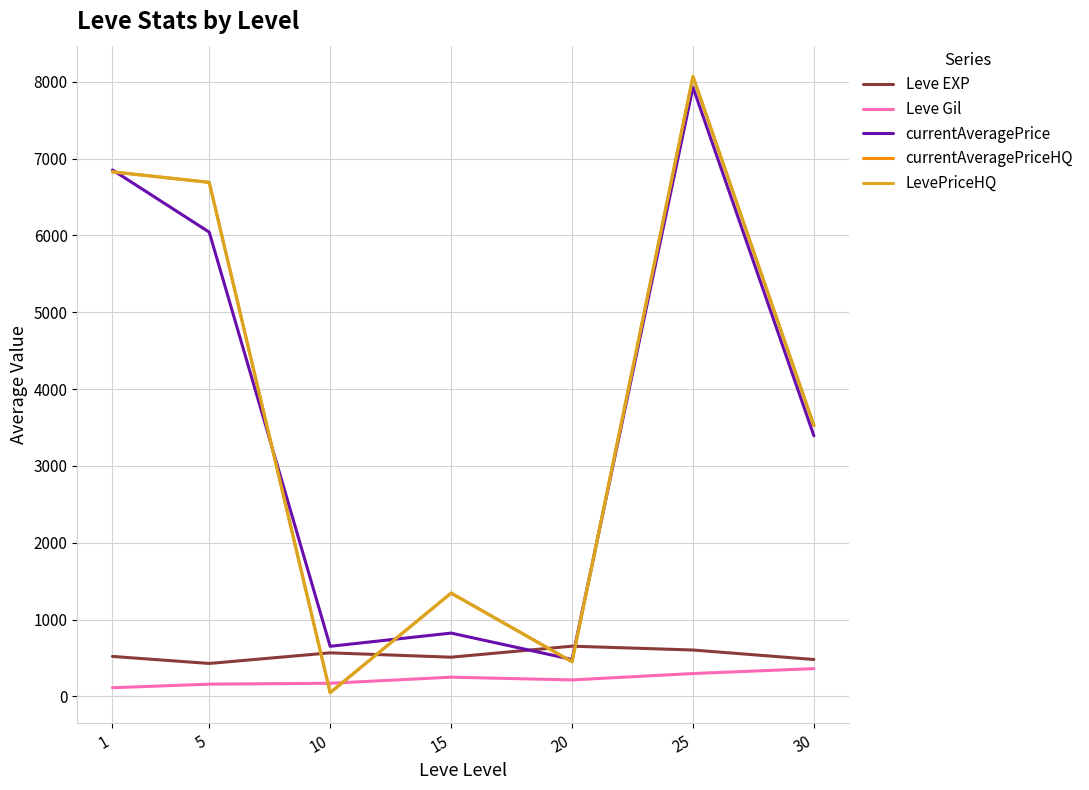

Which has a higher value, 1 or 10?

10